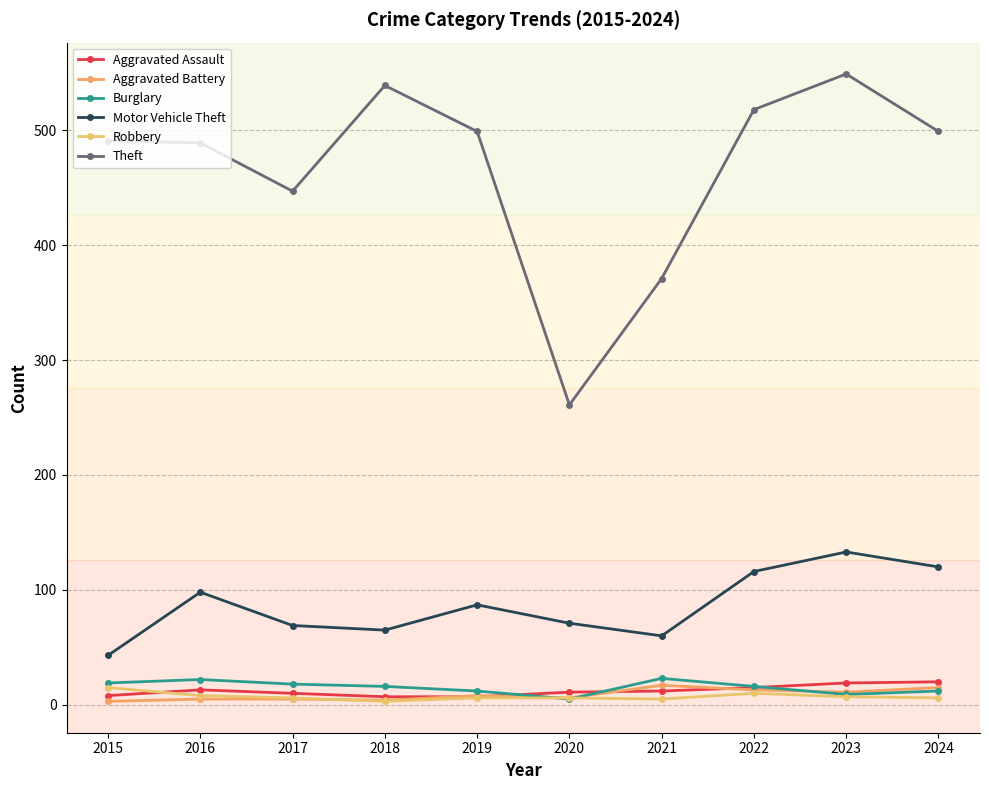

What is the average value of the Robbery series?

7